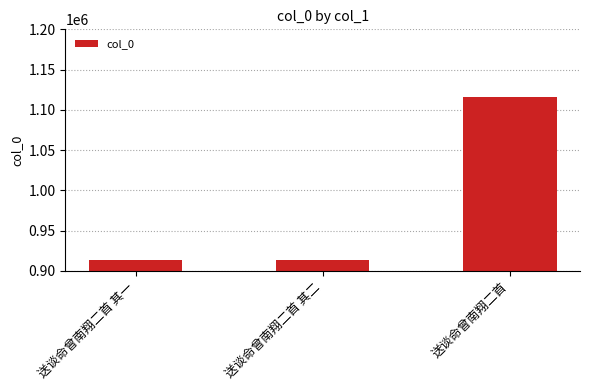

Is it true that the value at 送谈命曾南翔二首 其二 is 1411218?

False